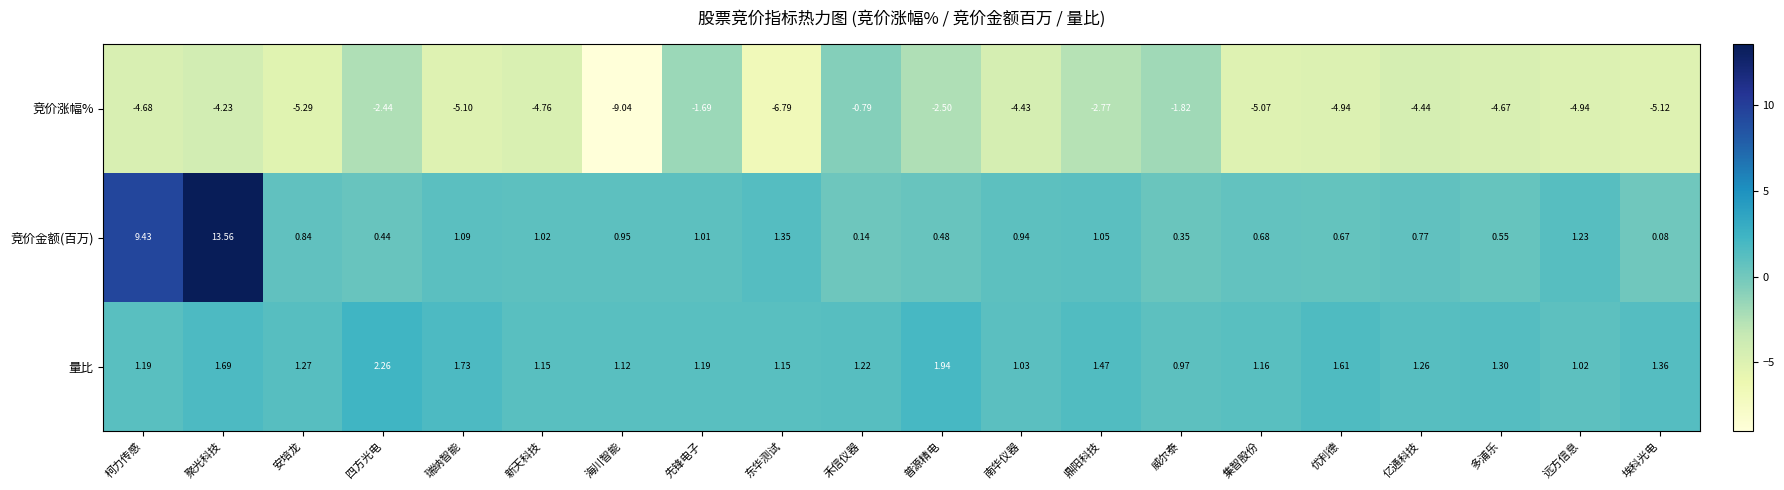

Which series has the largest total across all categories?

竞价金额(百万)